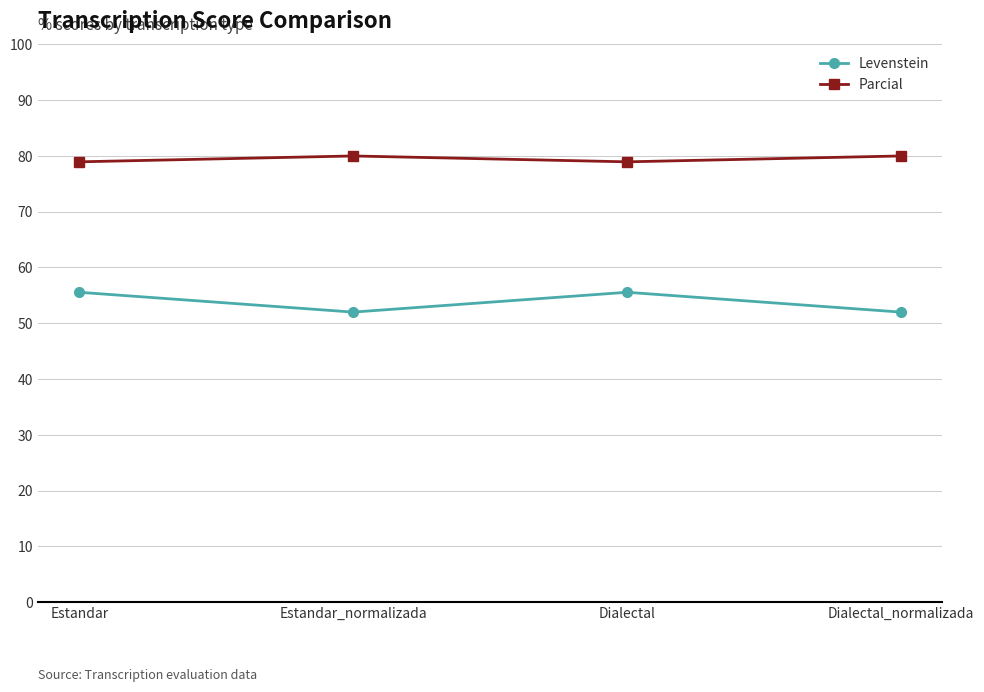

In Levenstein, how many points are lower than both neighbors (excluding endpoints)?

1